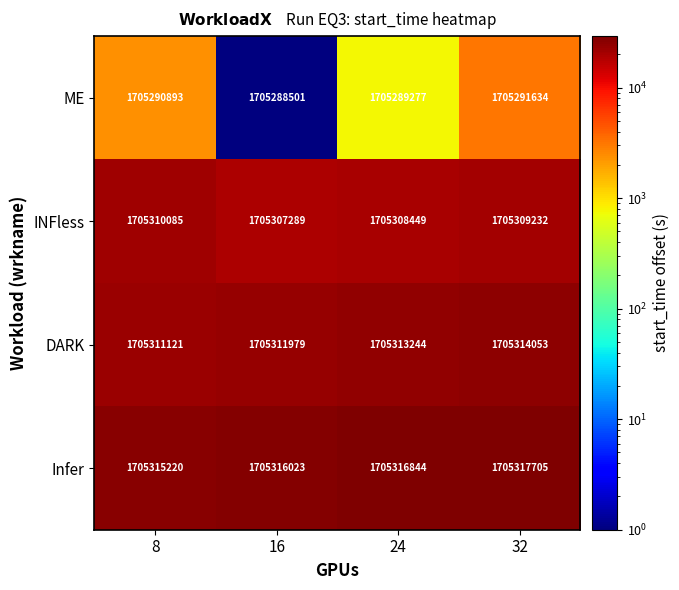

Is it true that Infer equals 1705316844 at 24?

True